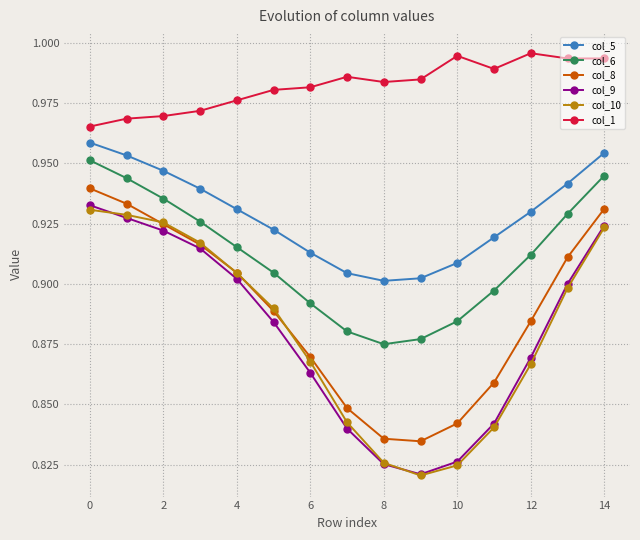

True or false: col_6 has more than 0 interior local peaks.

False